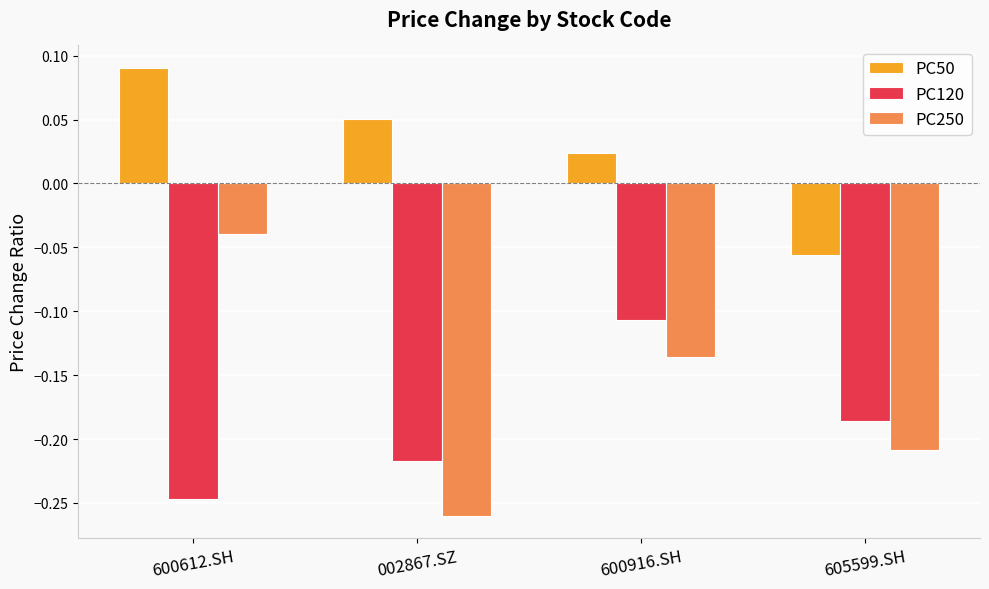

Which series has the largest range (max minus min)?

PC250